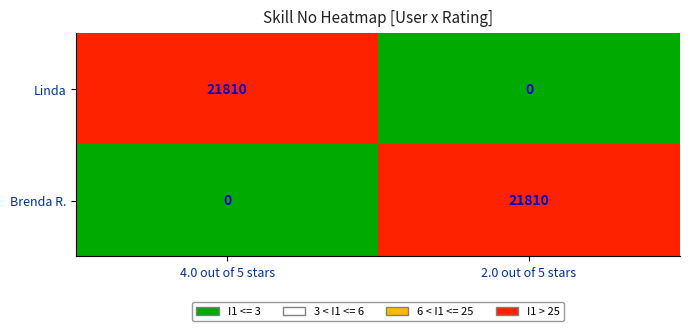

Where is Brenda R. nearest to the value 10905?

4.0 out of 5 stars